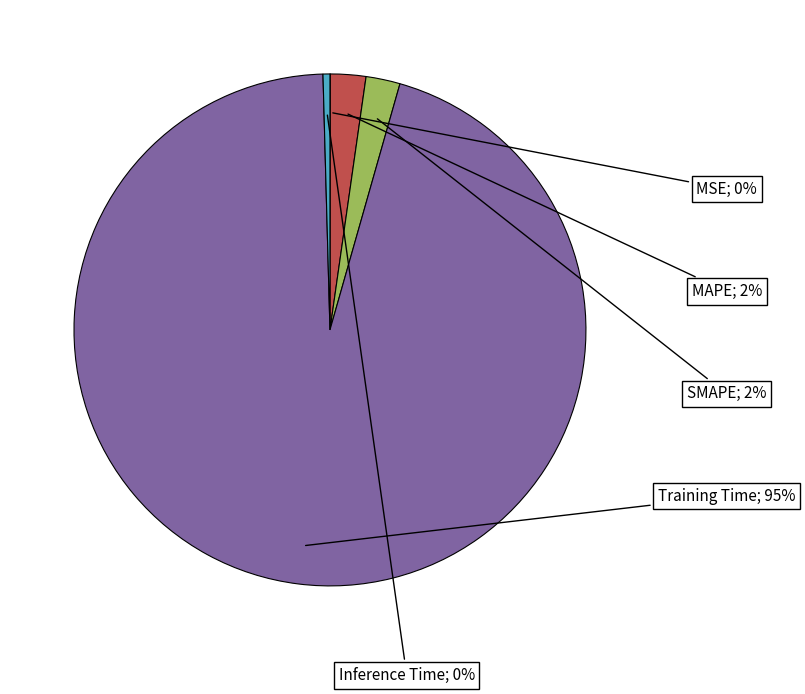

Is there a majority slice in this chart?

Yes